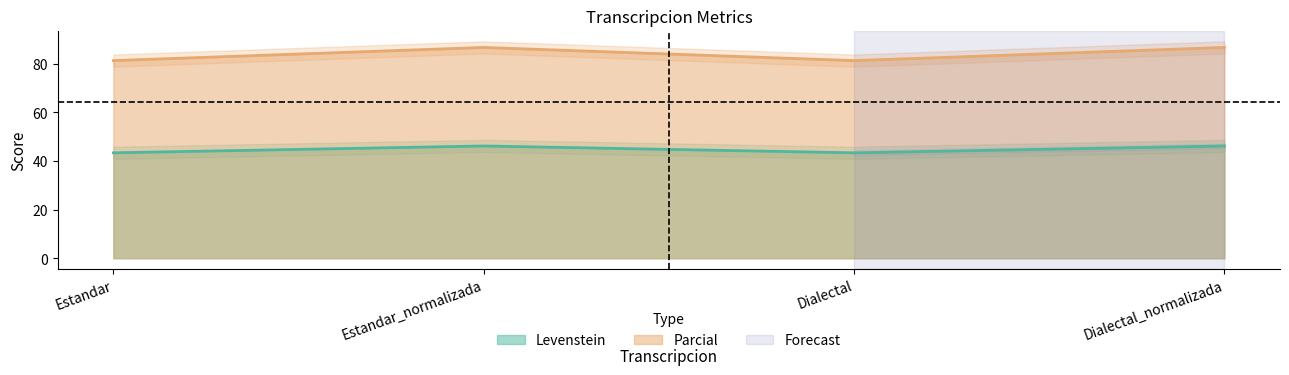

The value of Levenstein at Estandar_normalizada is 46.2. True or false?

True